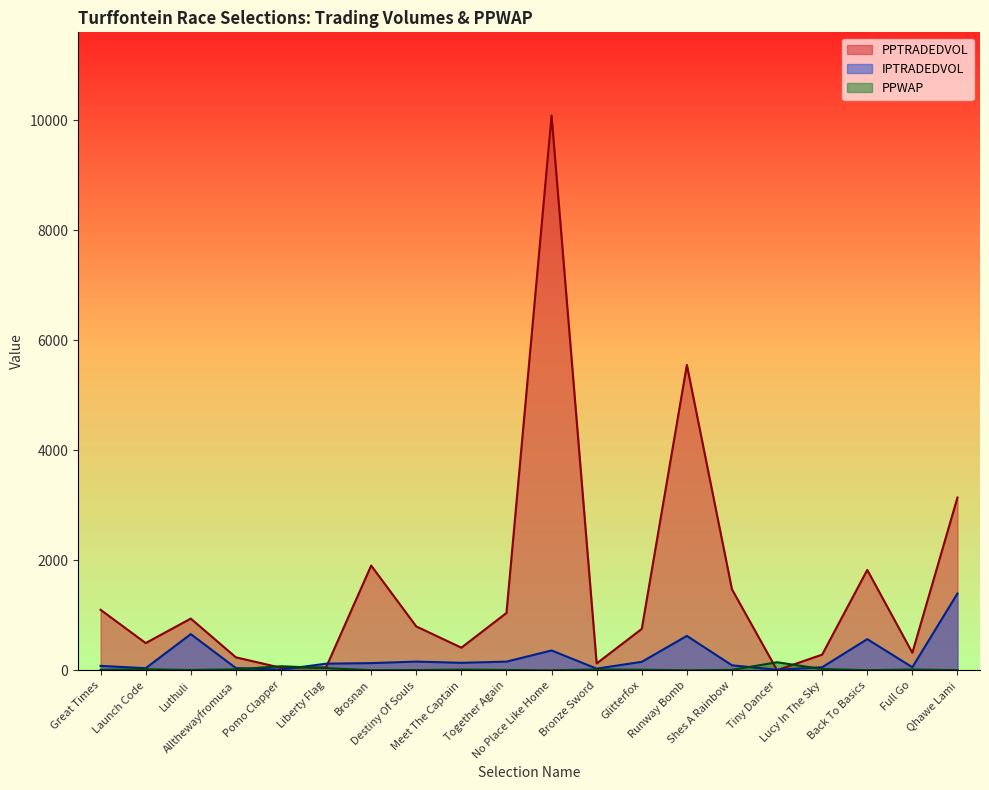

How many data points in PPTRADEDVOL are less than 800?

10